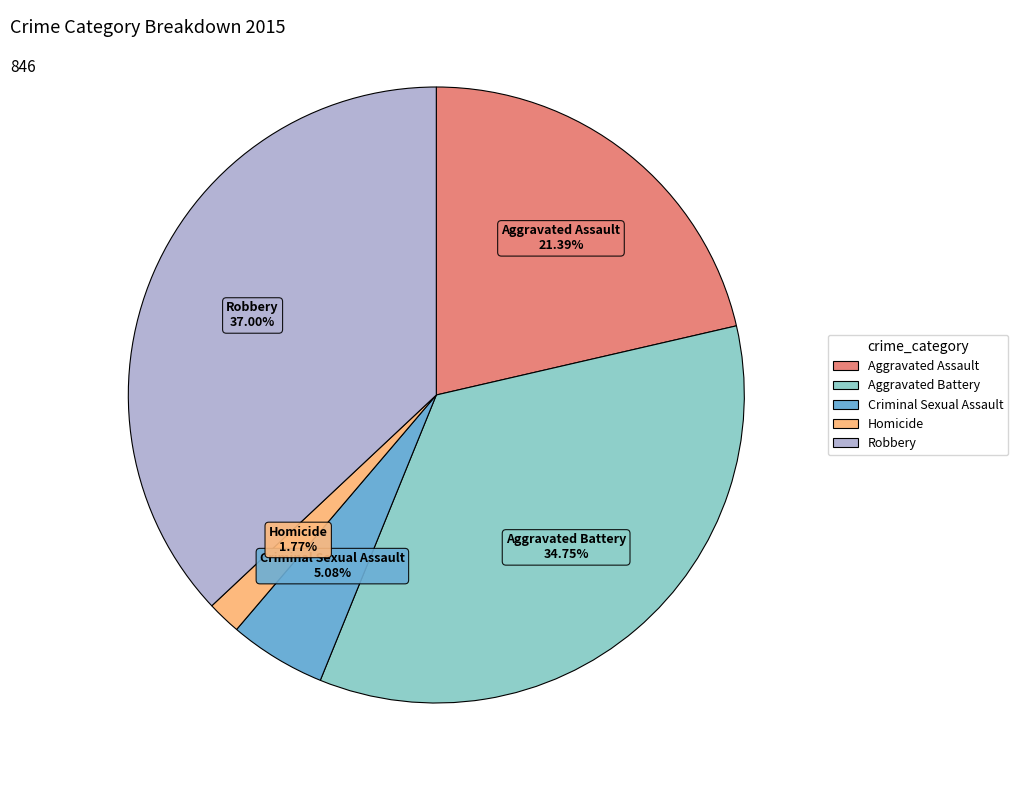

What is the smallest slice in the pie chart?

Homicide